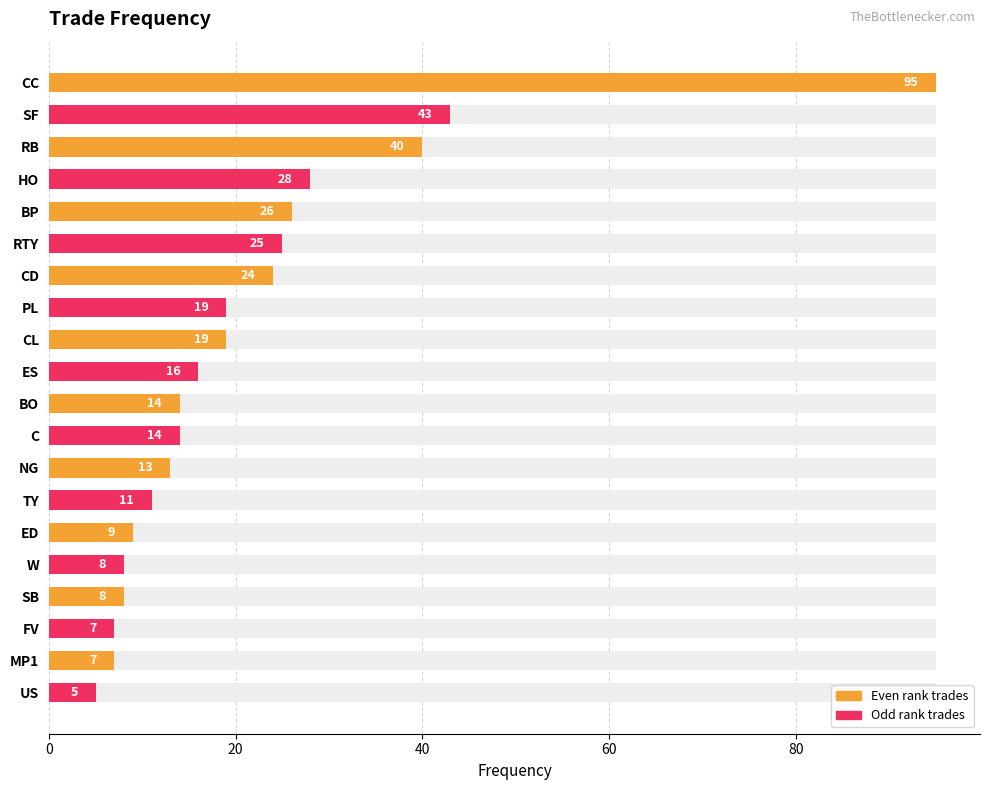

Which has a higher value, ED or HO?

HO